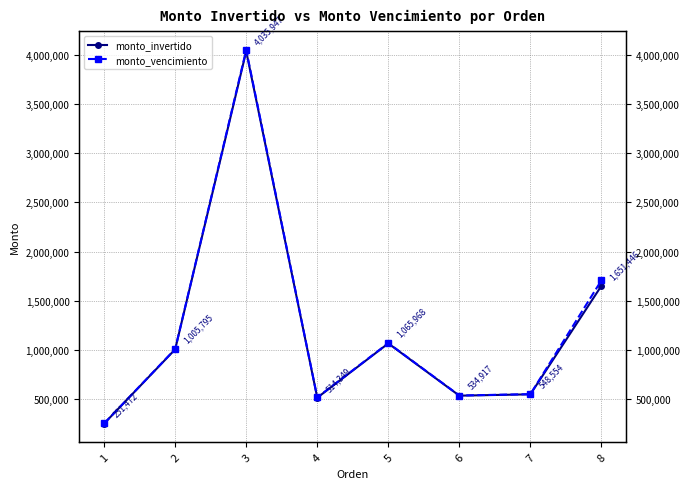

List the series in order of their peak value, lowest first.

monto_invertido, monto_vencimiento